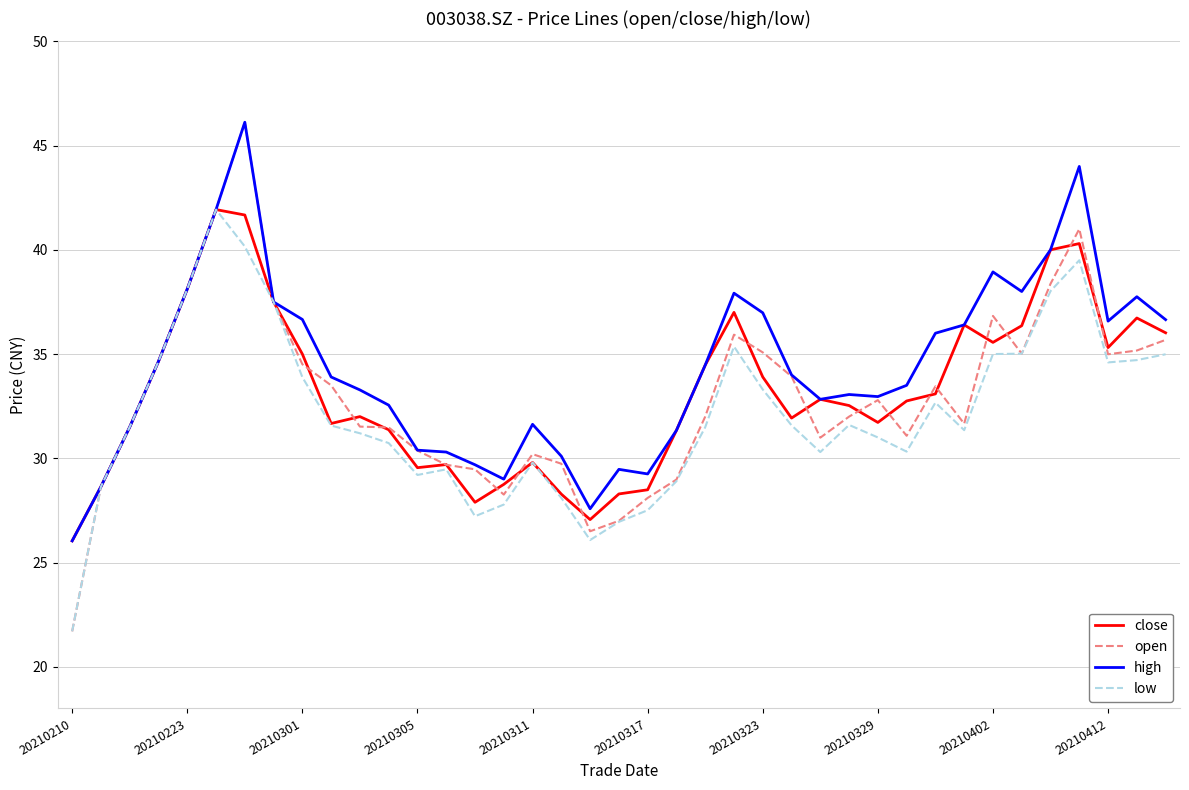

Which series has the largest range (max minus min)?

open